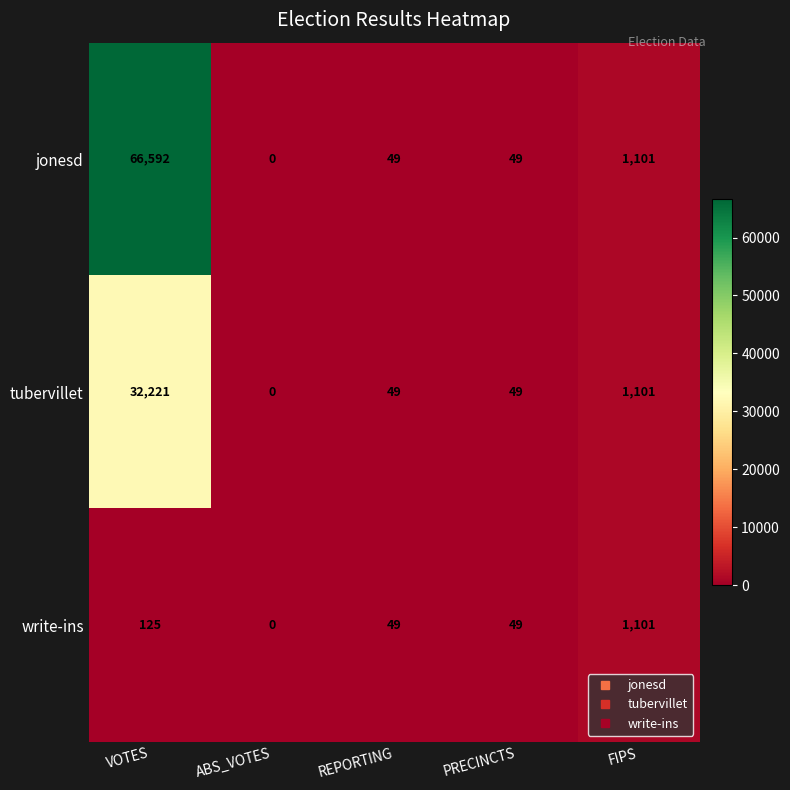

Which series has the widest spread of values?

jonesd